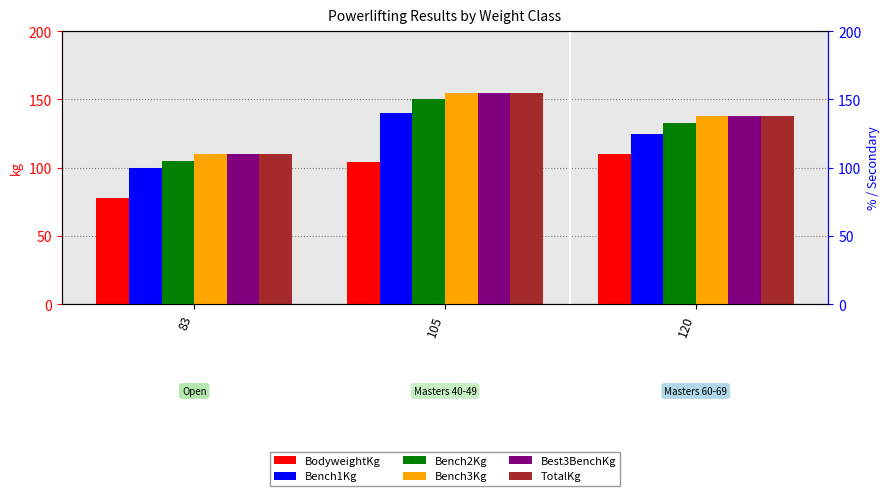

What is the maximum value shown in the chart?

155.0